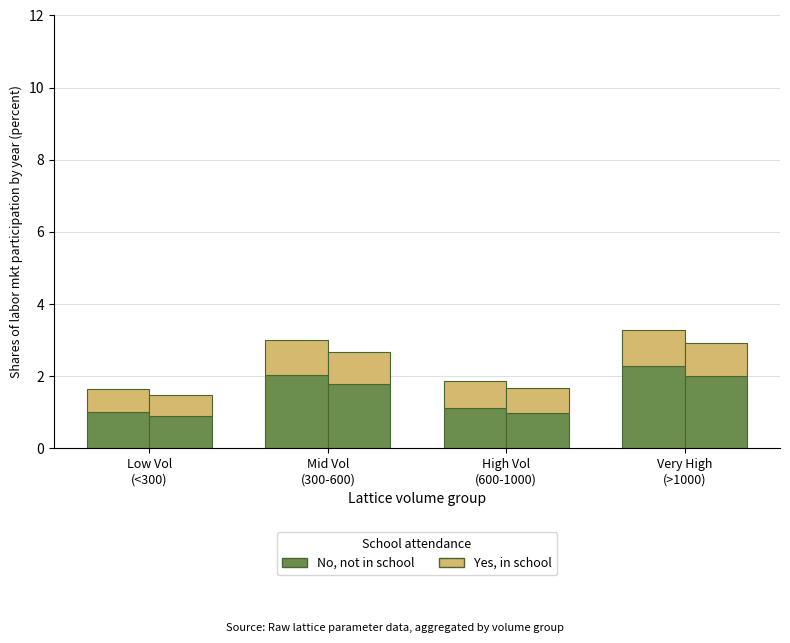

Is it true that the value at Mid Vol
(300-600) is 2.0?

True